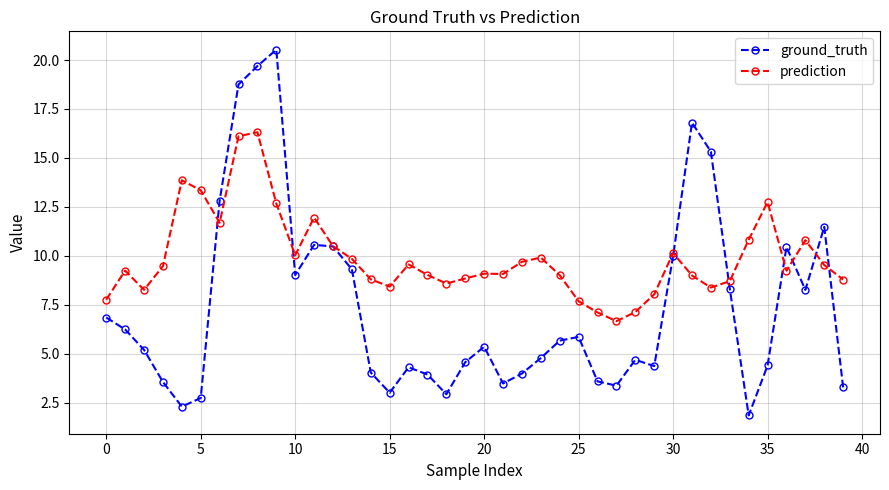

What is the maximum value for ground_truth?

20.5